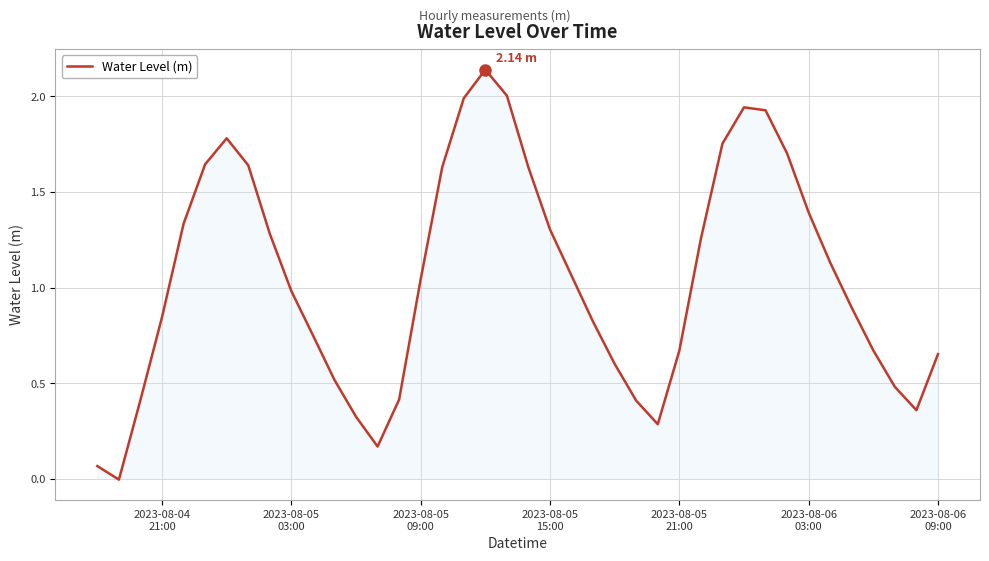

Does the chart have visible grid lines?

Yes